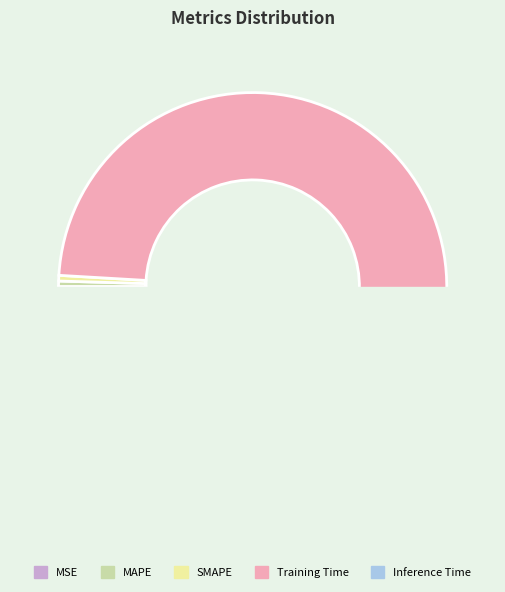

Is Training Time the majority of the pie?

Yes